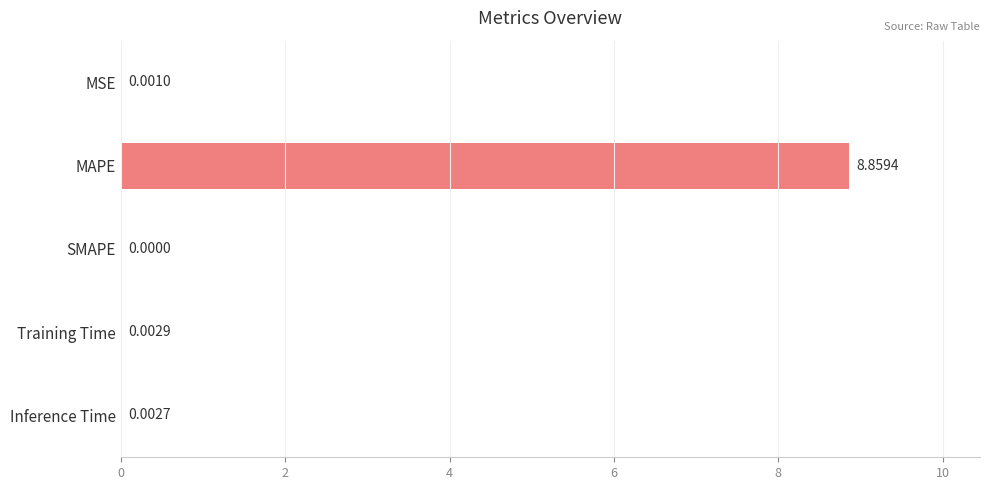

Which category has the highest value across all series?

MAPE